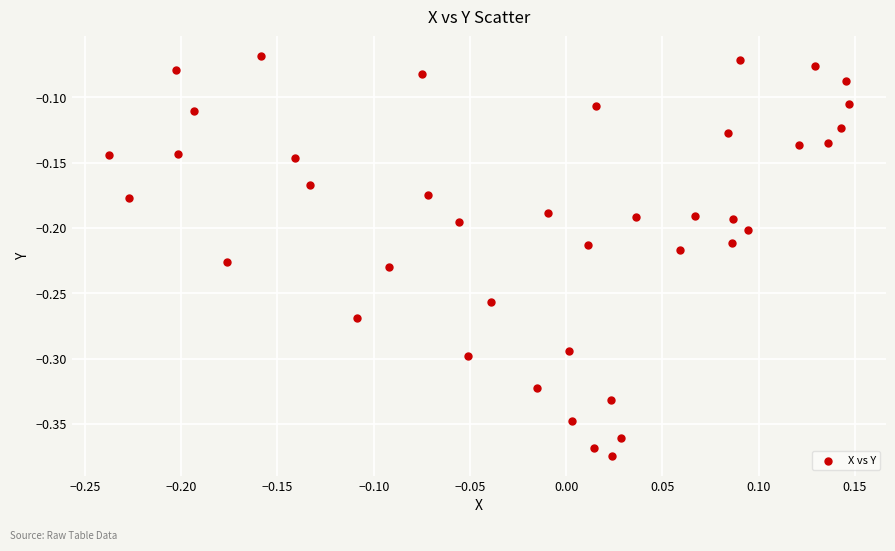

What is the range of X values (max minus min)?

0.4